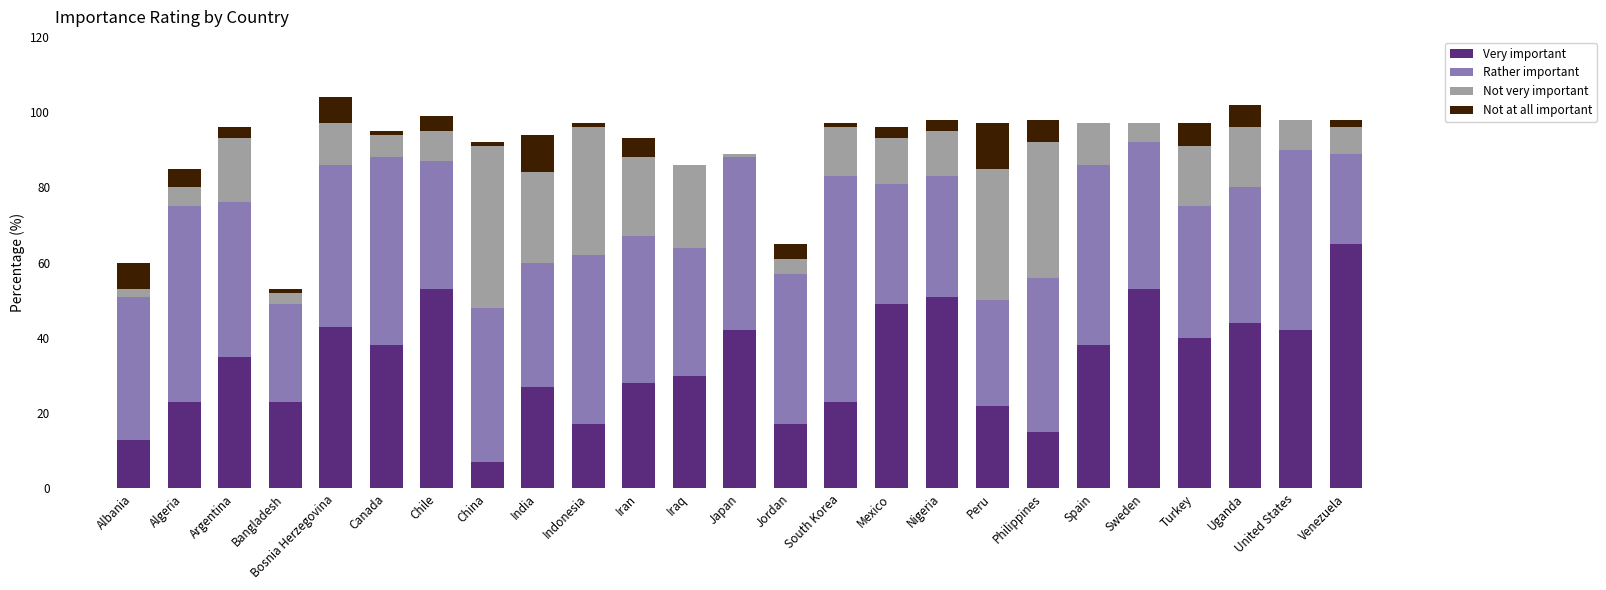

What is the sum of all Very important values?

838